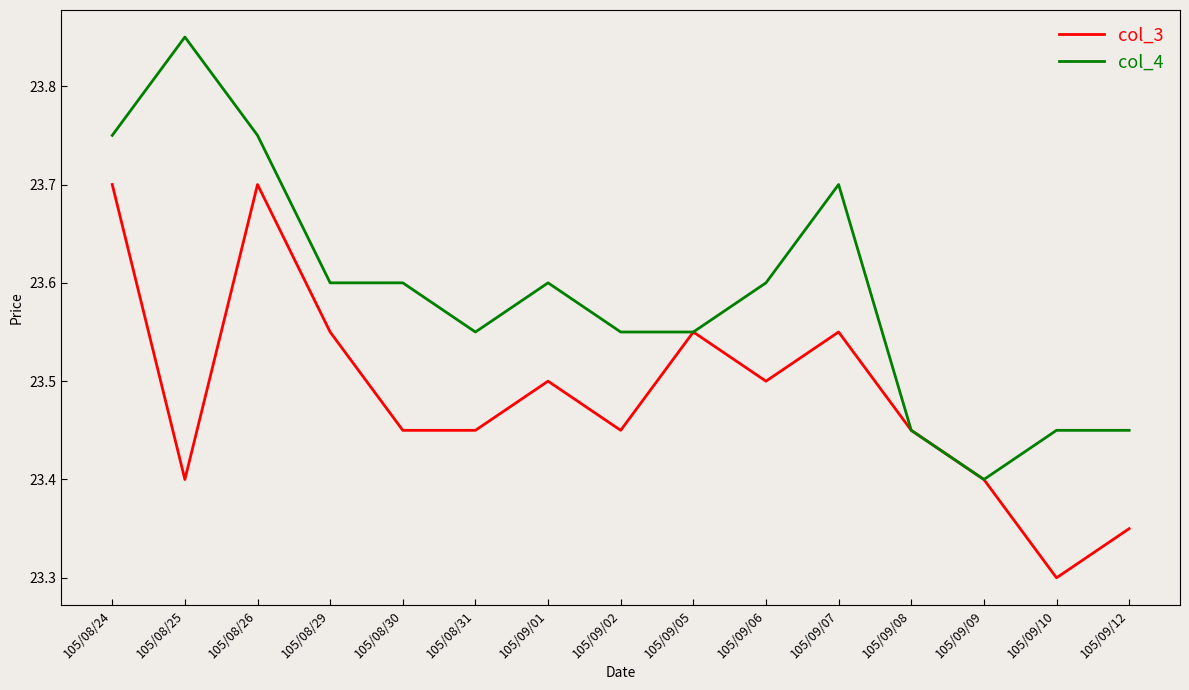

How many series are shown in this chart?

2